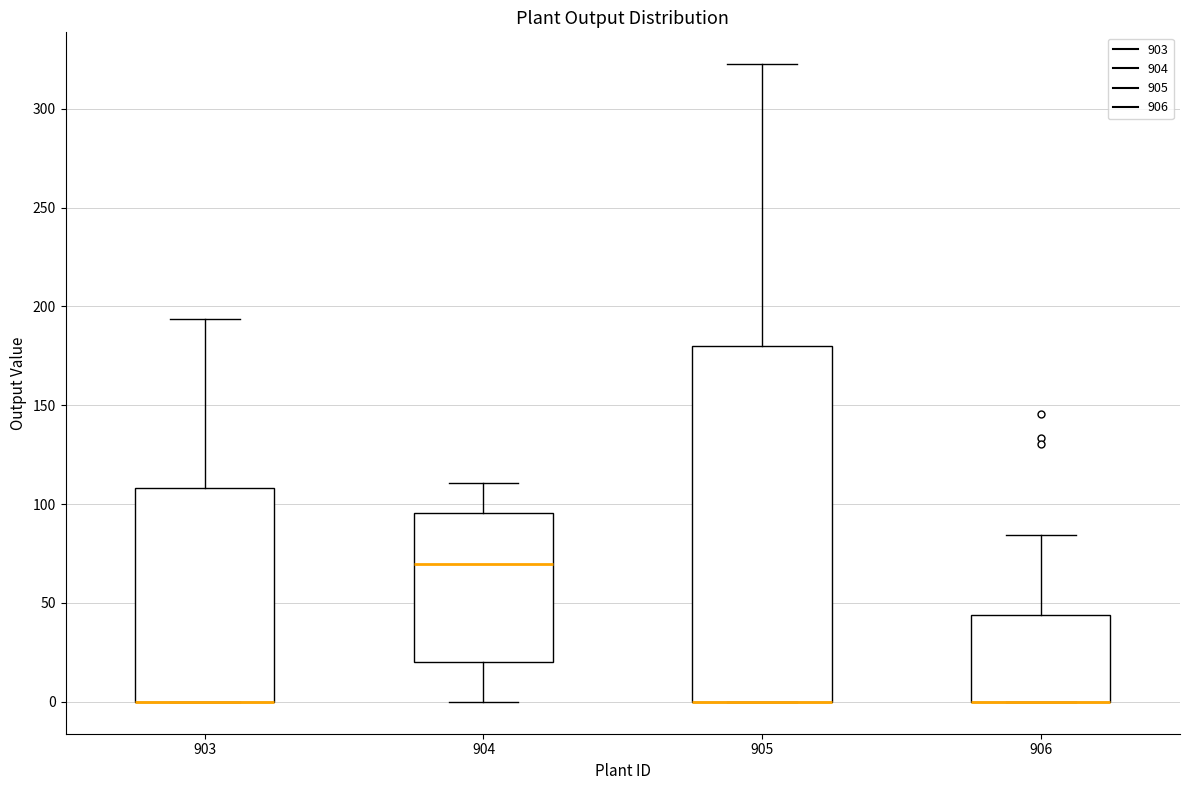

Reading left to right, transcribe this box plot: for each box, give where its median line is, the range the box spans, and where its two whiskers end, as read against the y-axis. The values are not printed on the chart, so give them approximately, as read against the axis.

903: median 0 (drawn on the box's lower edge), box 0 to 110, whiskers 0 to 195
904: median 70, box 20 to 95, whiskers 0 to 110
905: median 0 (drawn on the box's lower edge), box 0 to 180, whiskers 0 to 325
906: median 0 (drawn on the box's lower edge), box 0 to 45, whiskers 0 to 85